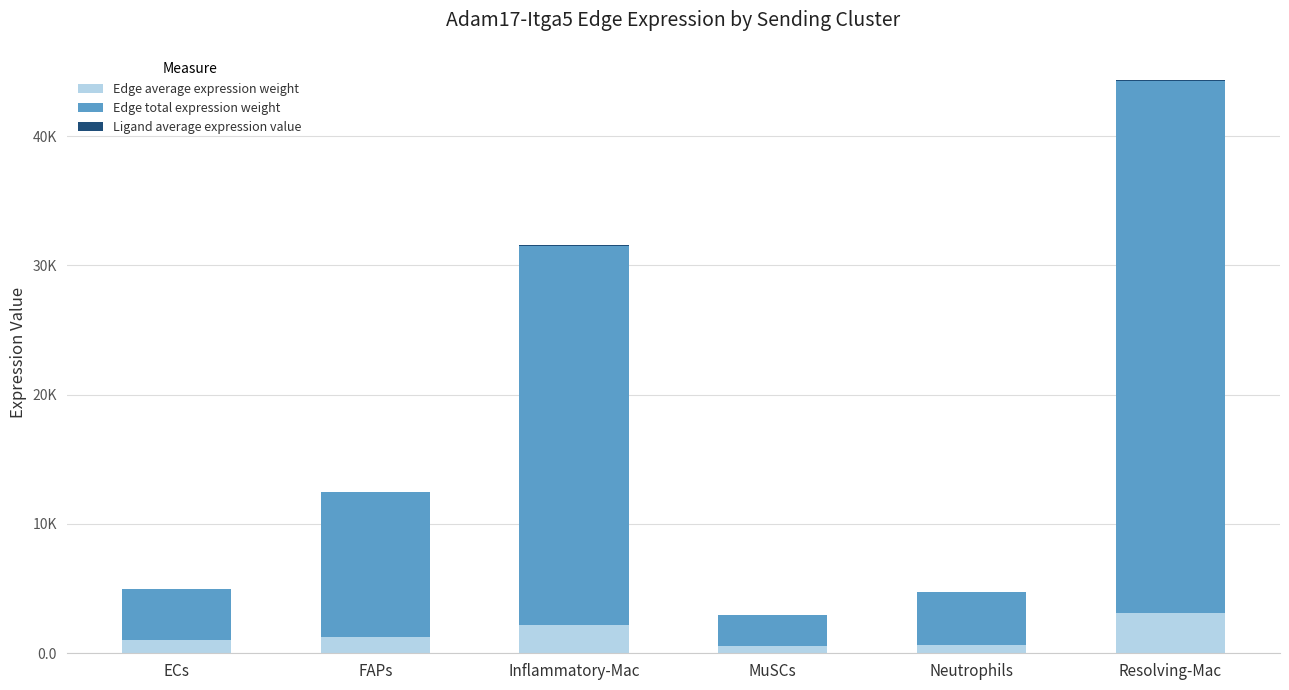

Does the chart contain stacked bars?

Yes